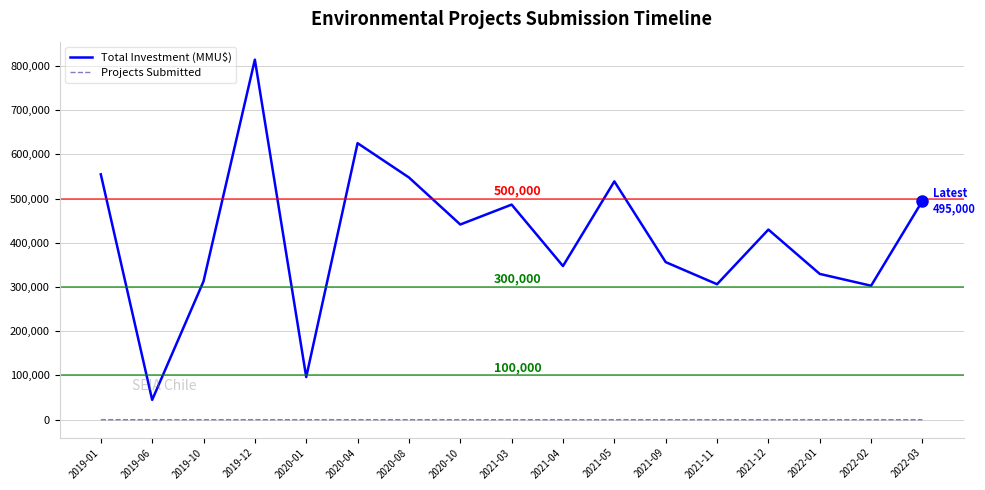

At which category does the chart reach its peak across all series?

2019-12